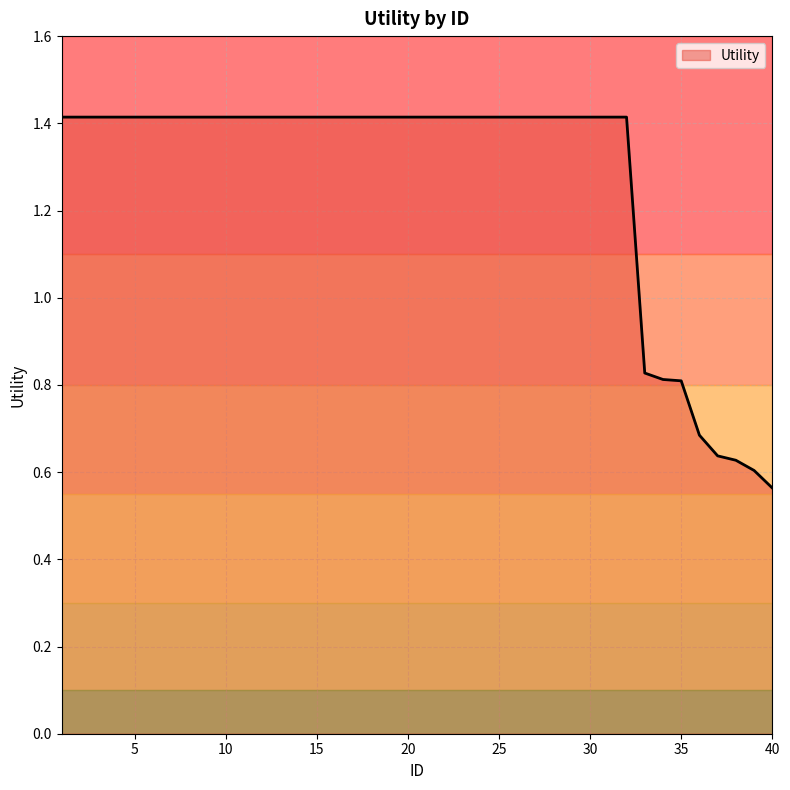

Does the chart have visible grid lines?

Yes